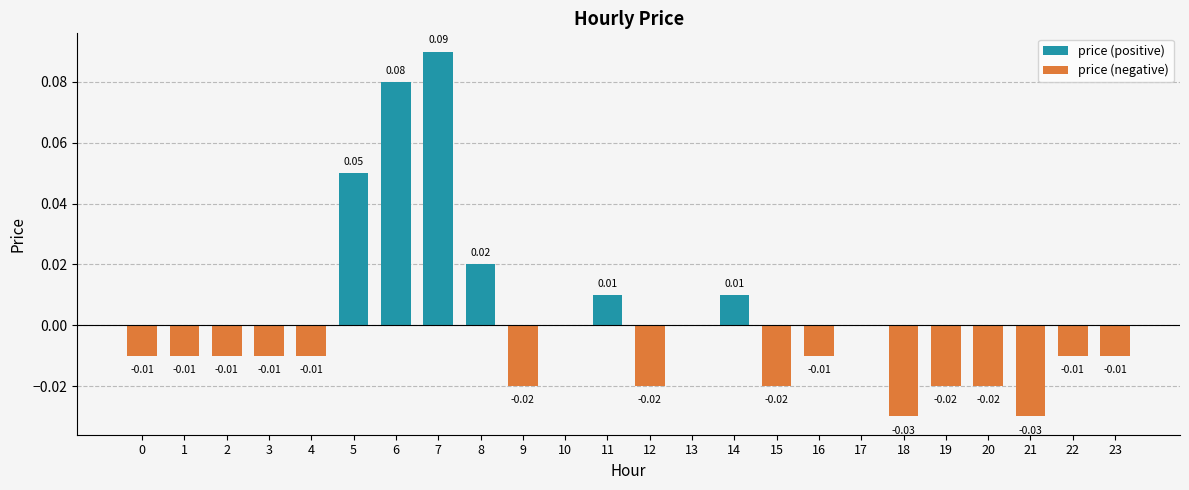

Rank the categories by value from highest to lowest.

7, 6, 5, 8, 11, 14, 10, 13, 17, 0, 1, 2, 3, 4, 16, 22, 23, 9, 12, 15, 19, 20, 18, 21